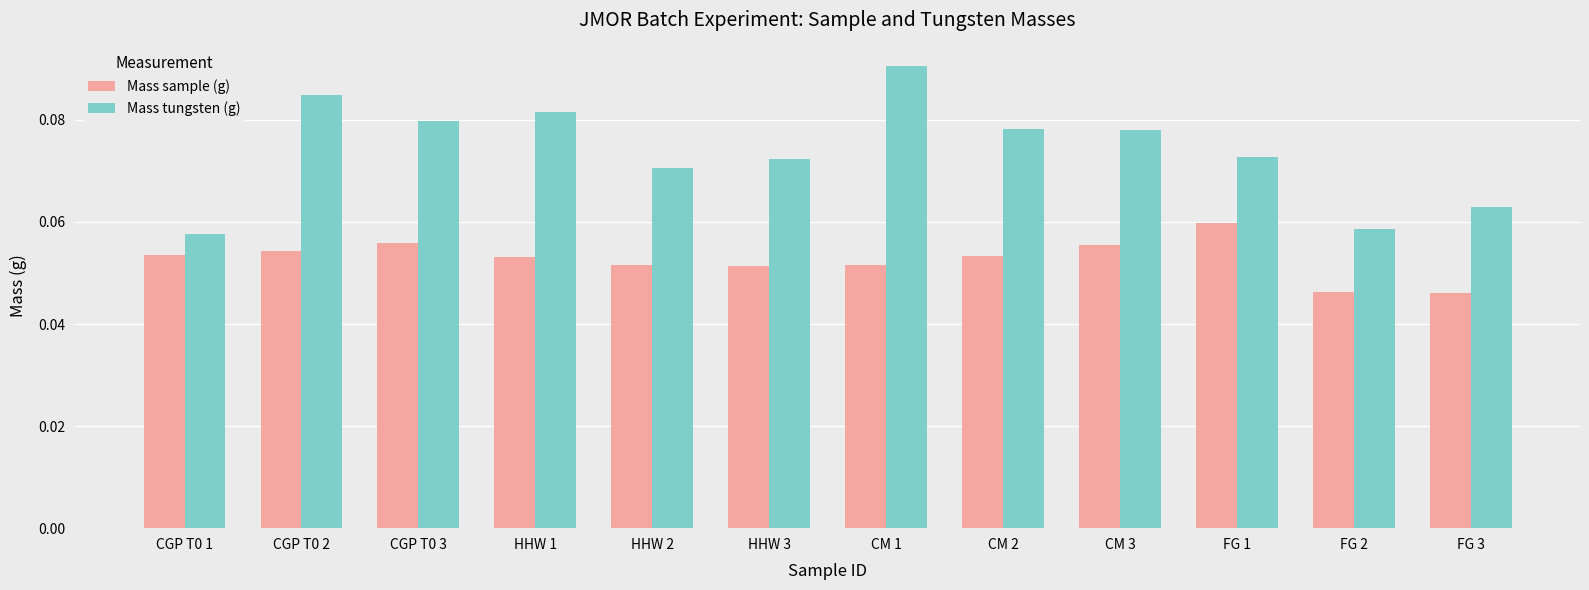

Does the chart contain any negative values?

No